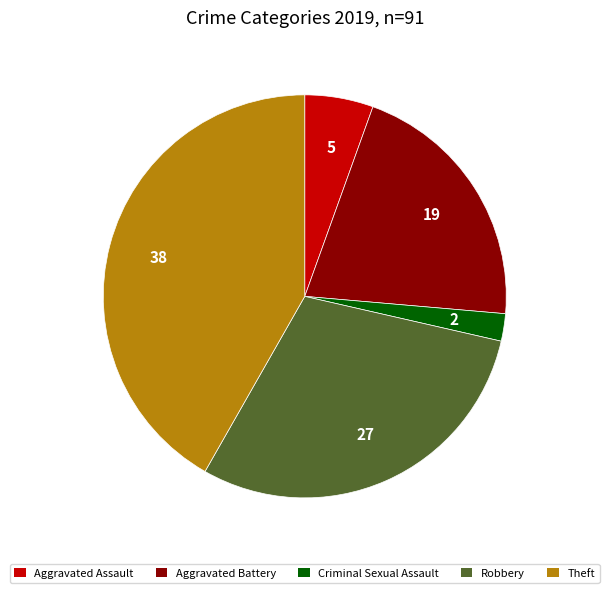

Does any single category account for the majority?

No